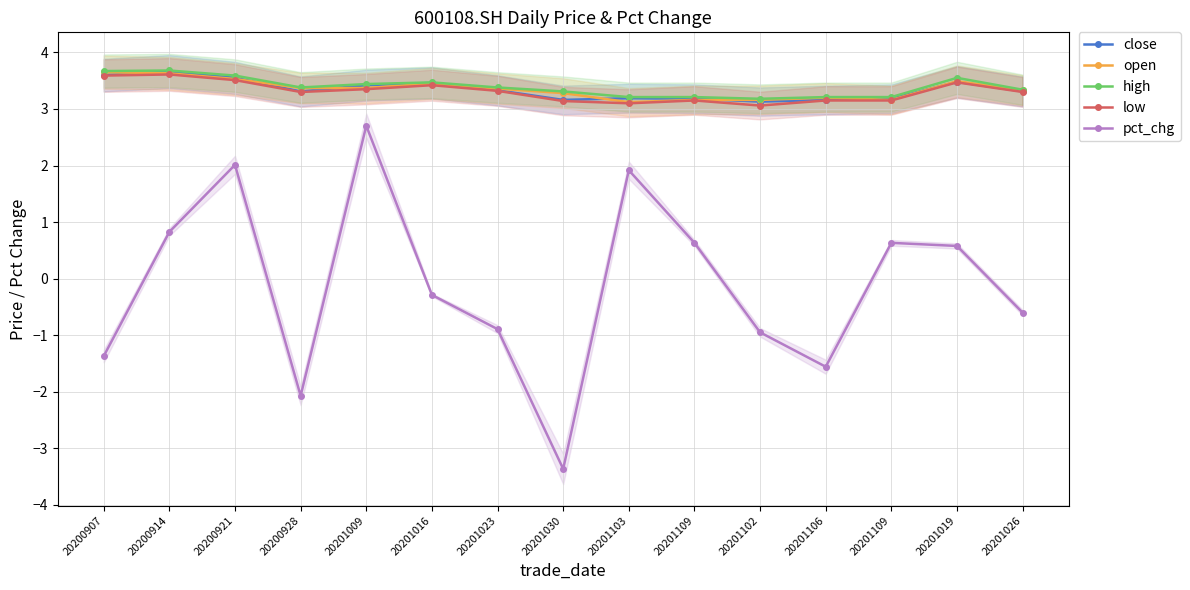

What are all the series names shown in the legend?

close, open, high, low, pct_chg